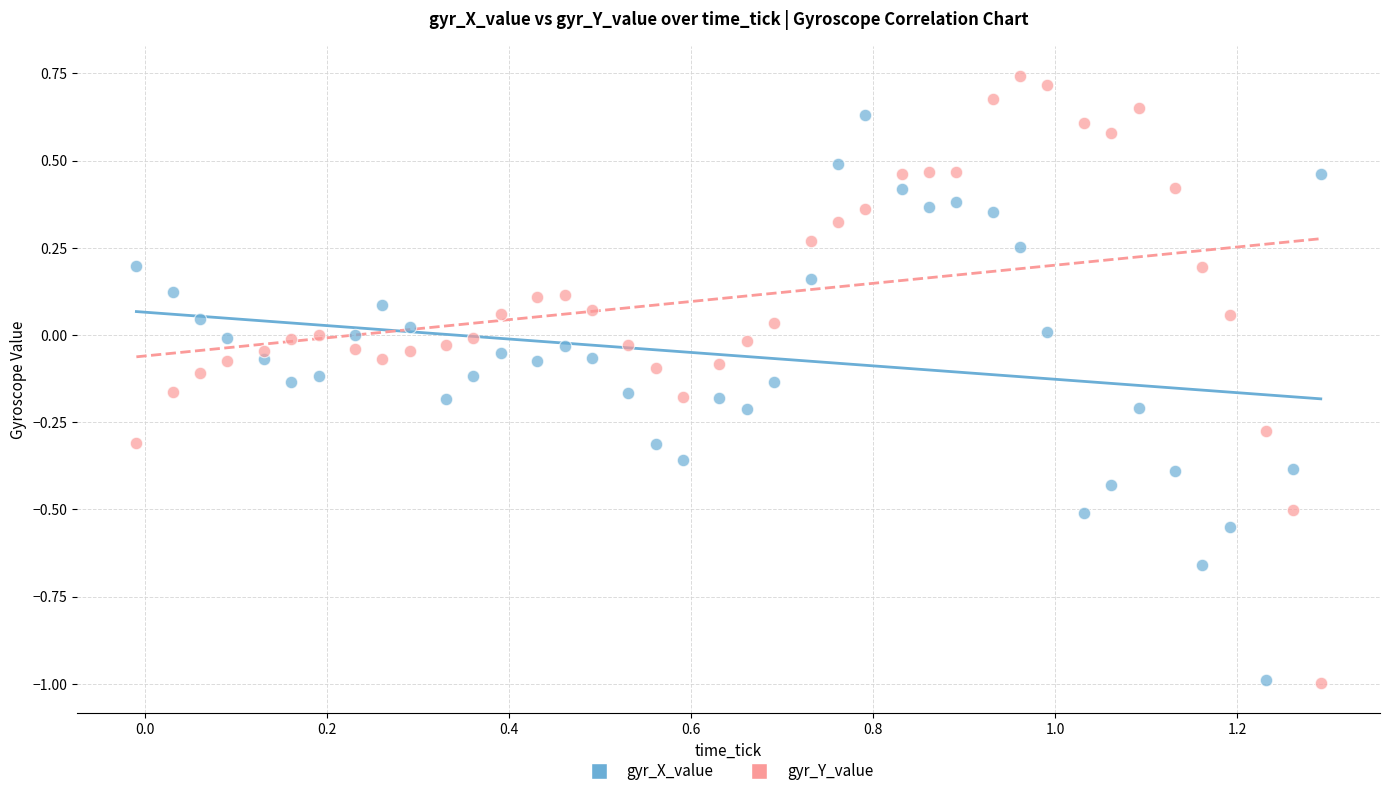

What are all the series names shown in the legend?

gyr_X_value, gyr_Y_value